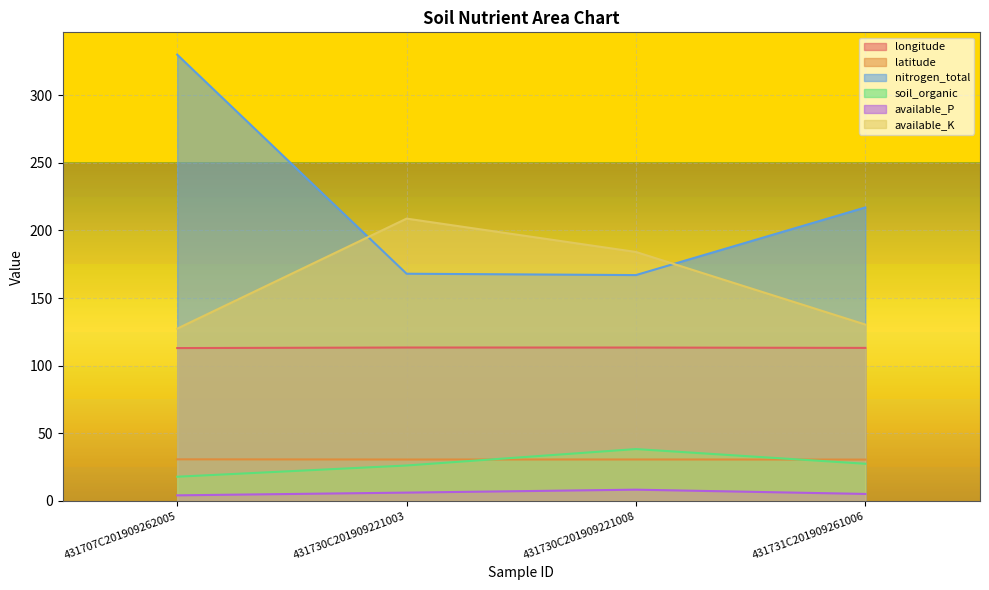

True or false: longitude and soil_organic intersect in this chart.

False